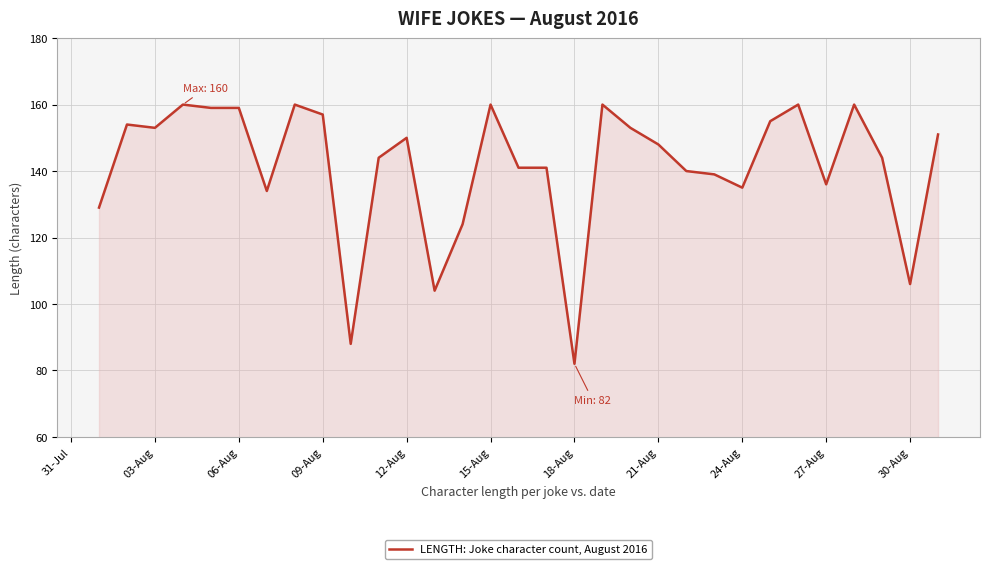

What is the minimum value shown in the chart?

82